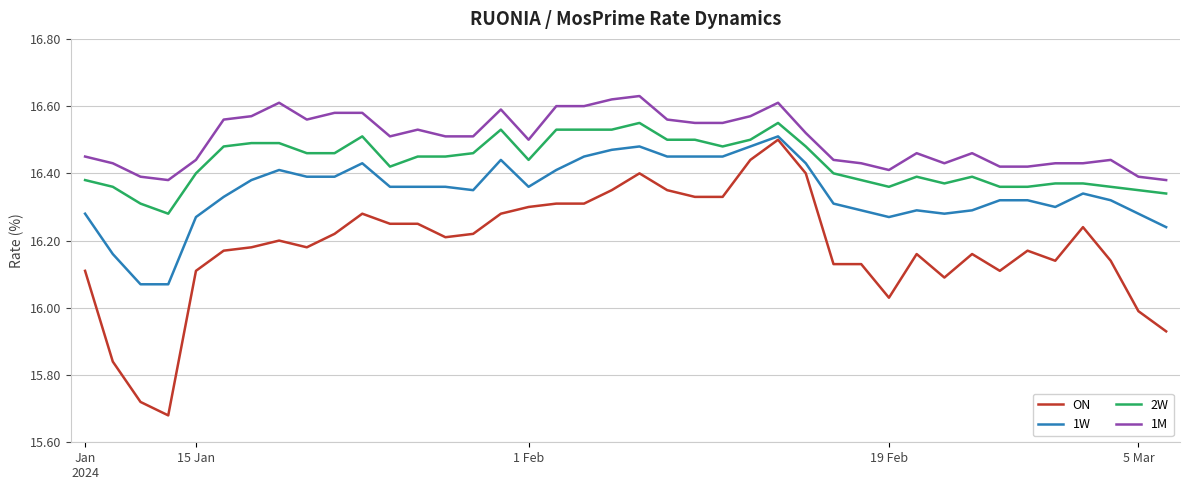

Which series has the widest spread of values?

ON